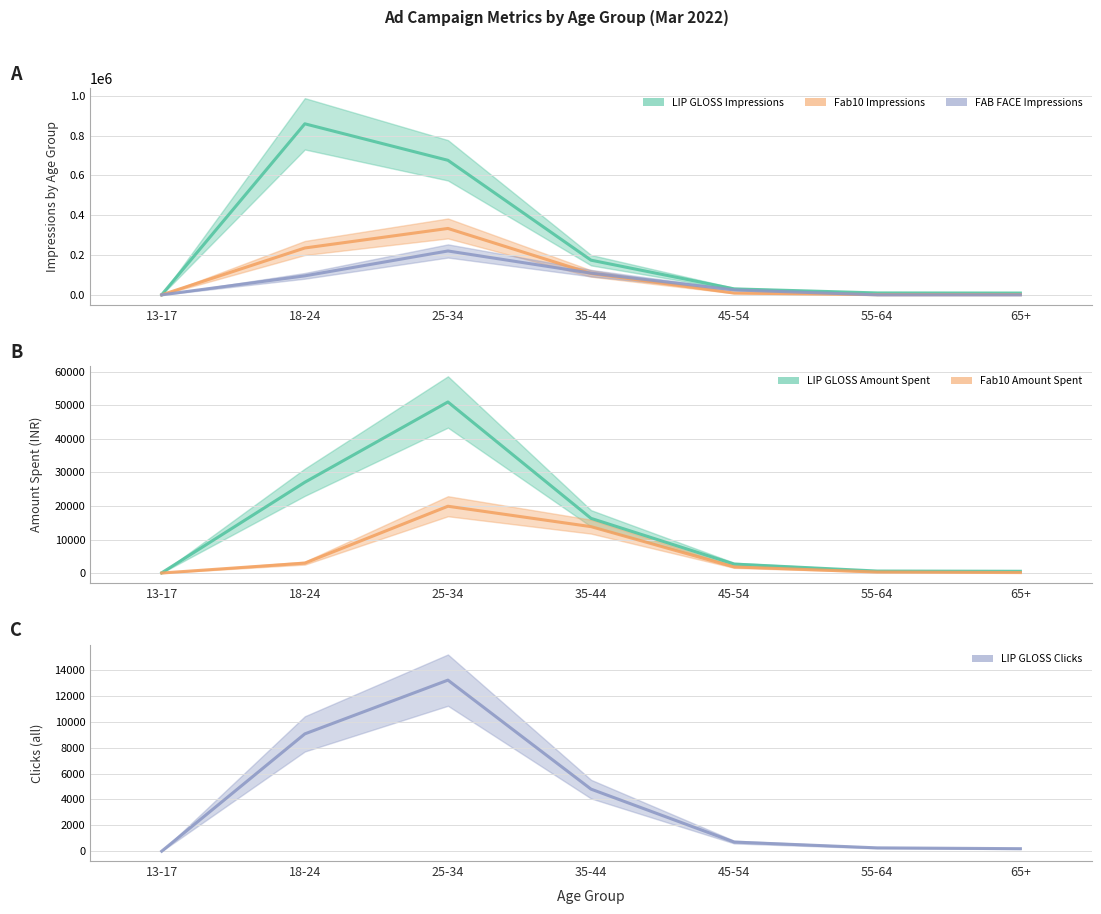

Which series has the largest total across all categories?

LIP GLOSS Impressions